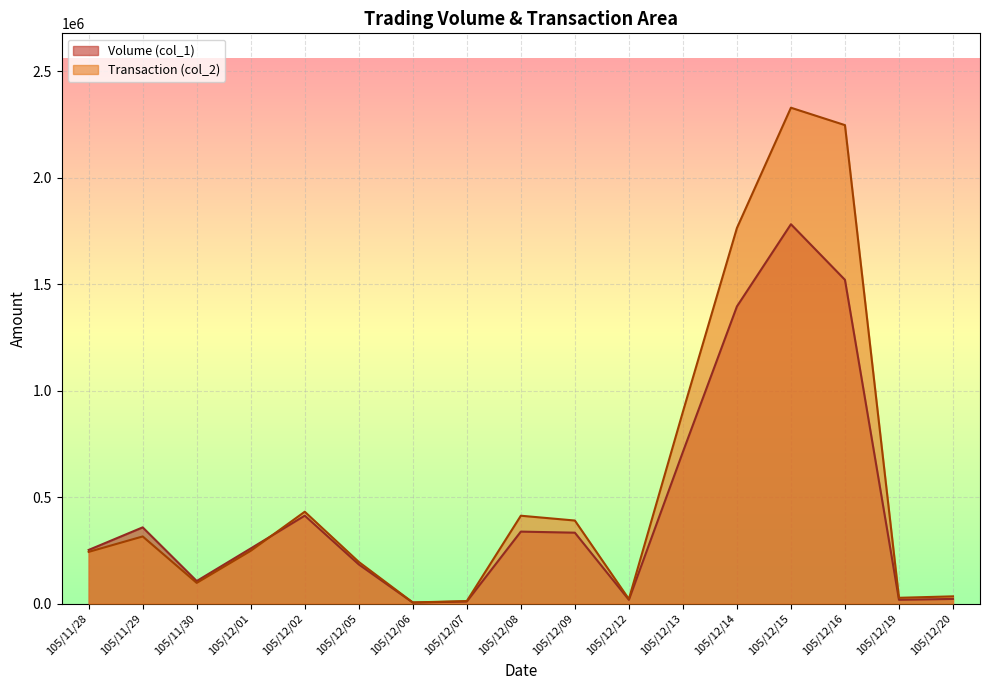

Reading left to right, what are all the values shown in this chart?

Volume (col_1): 252000	358000	106000	259000	413000	184000	5000	10000	338000	333000	18000	712000	1395000	1781000	1520000	18000	22000
Transaction (col_2): 242920	315330	97360	247960	431350	195810	5400	12000	412640	390060	21460	900540	1763130	2327910	2246220	27300	34100